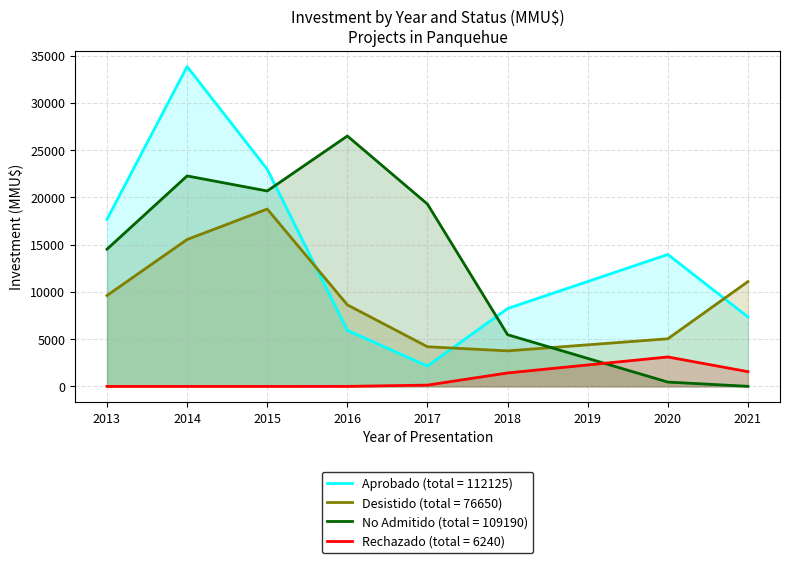

The value of Rechazado at 2013 is 0. True or false?

True